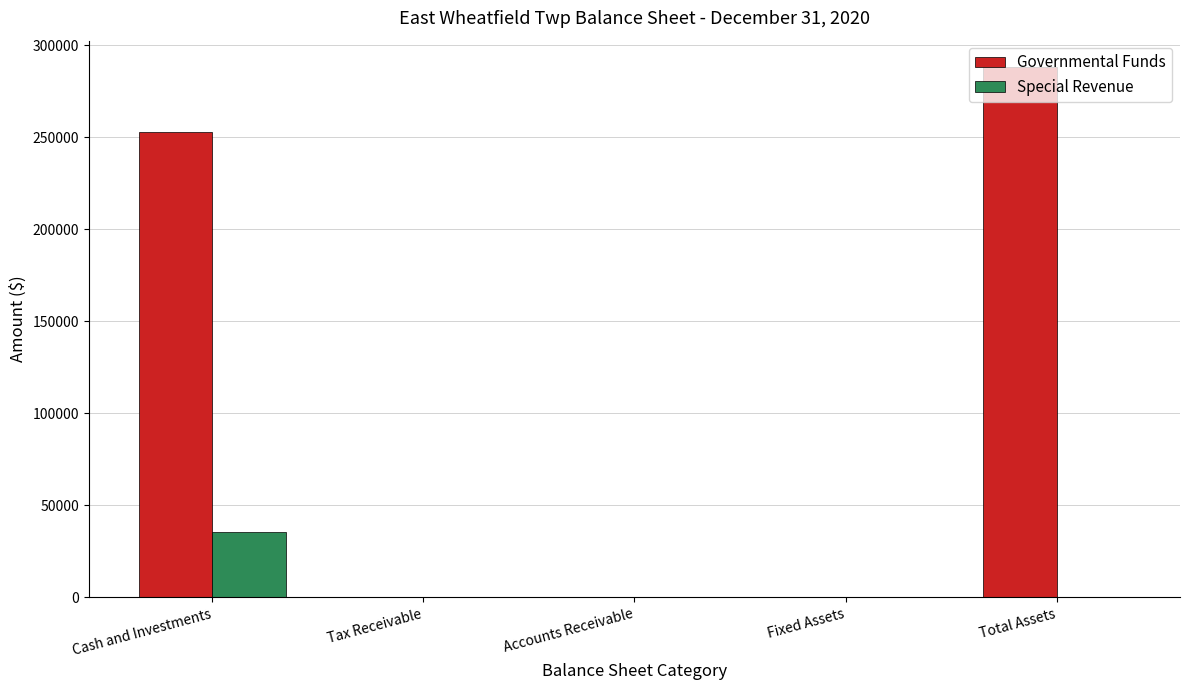

Which series has the largest total across all categories?

Governmental Funds